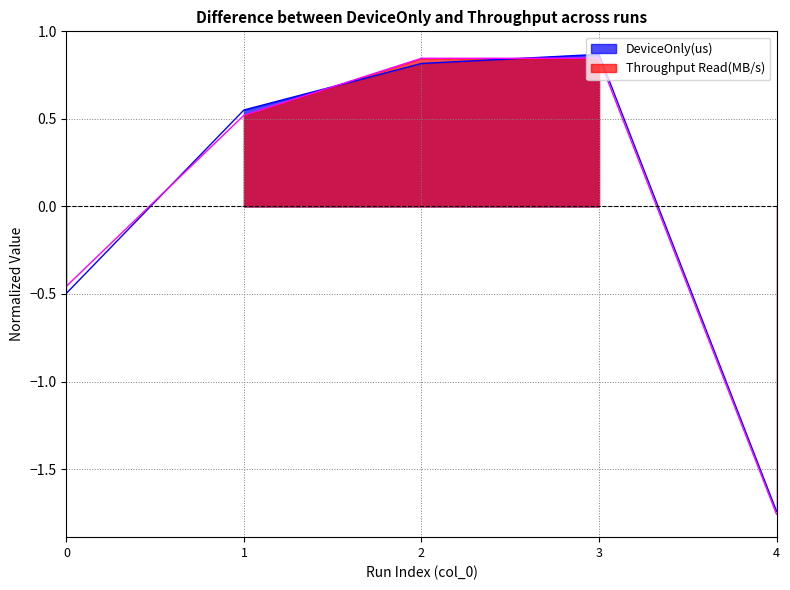

The DeviceOnly(us) series shows 1.4 at 3. True or false?

False